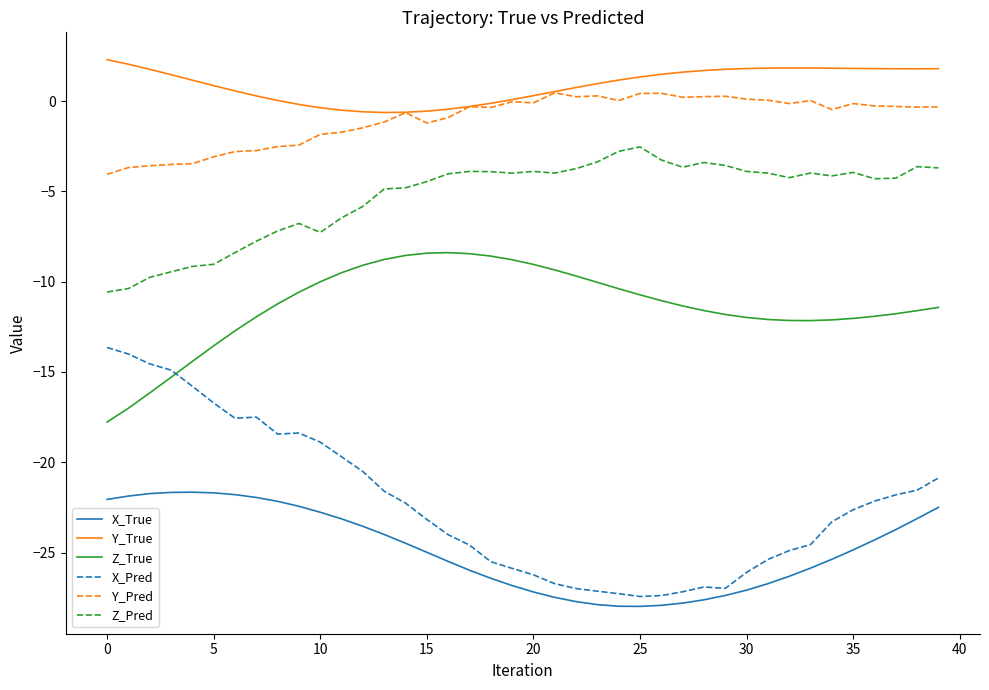

List the series in order of their peak value, highest first.

Y_True, Y_Pred, Z_Pred, Z_True, X_Pred, X_True